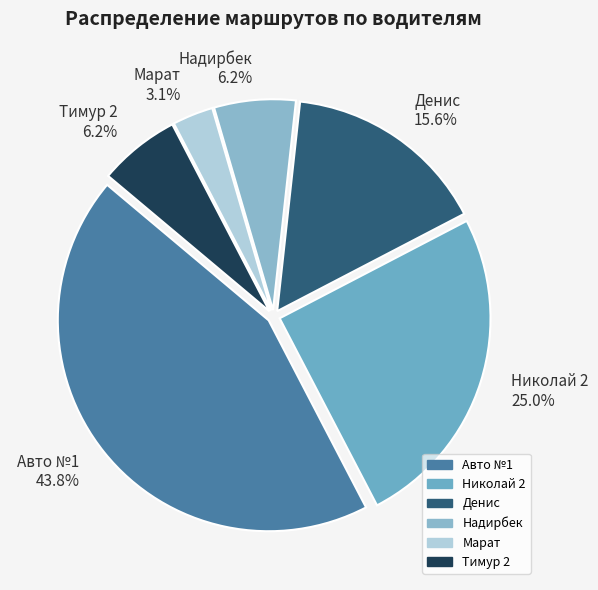

What percentage is the Авто №1 slice, to the nearest percent?

44%